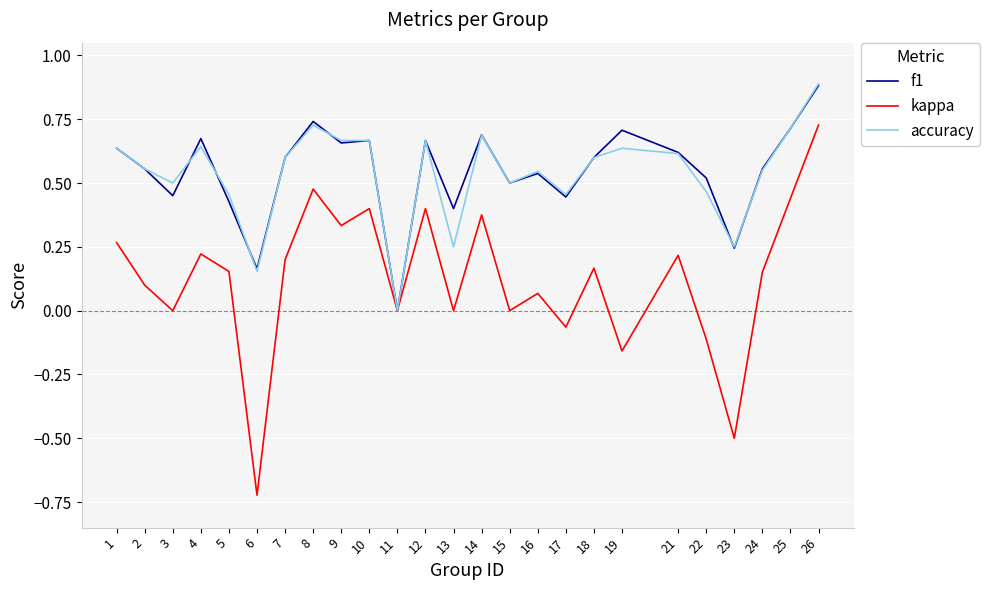

What is the sum of the f1 values at 18 and 23?

0.8